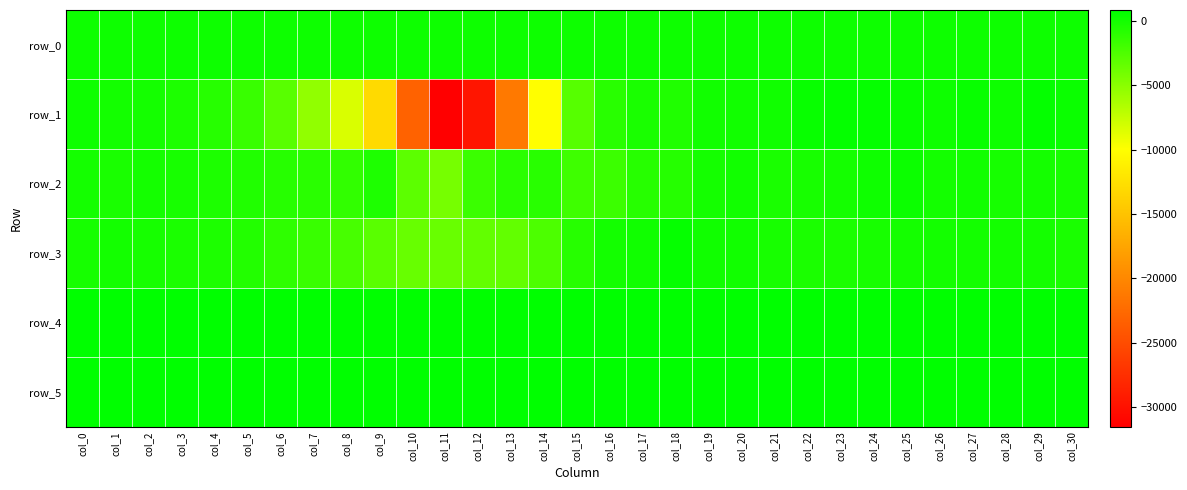

What is the difference between the maximum and minimum values in the row_1 series?

32195.0